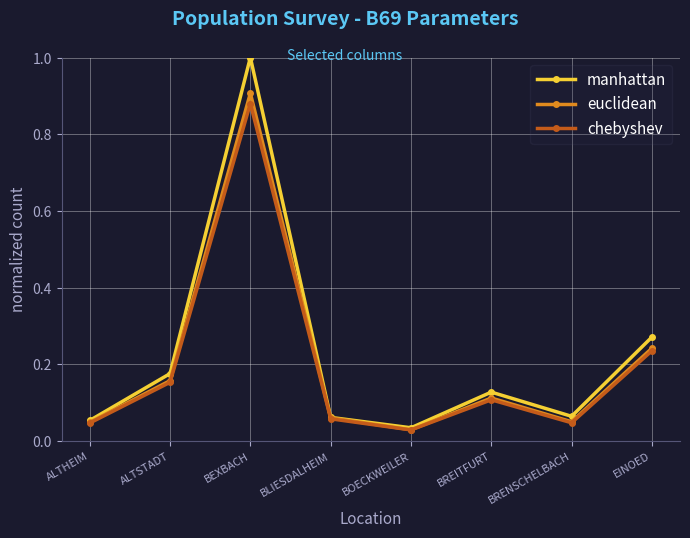

List the series in order of their peak value, lowest first.

chebyshev, euclidean, manhattan